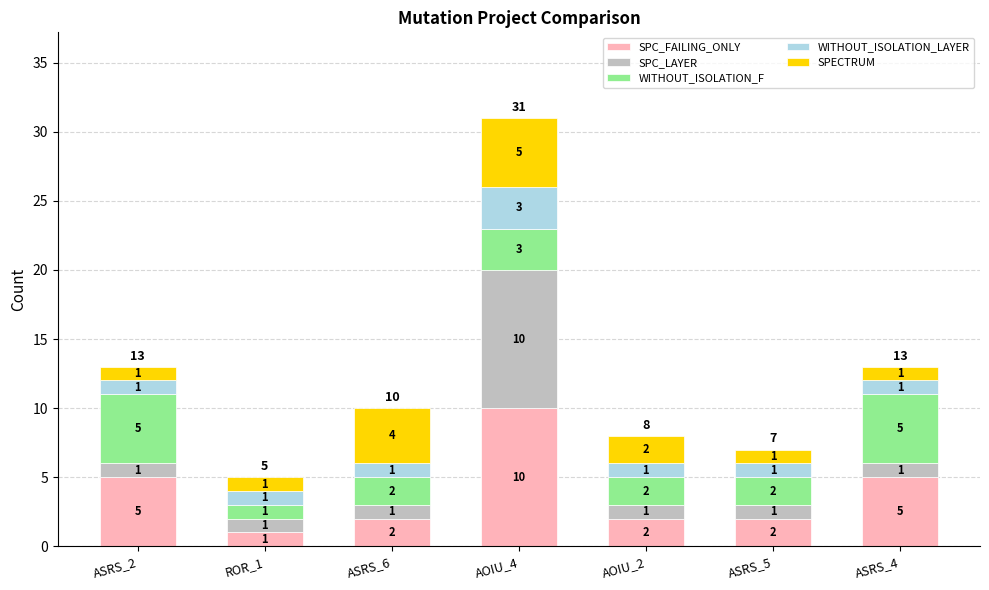

Count the SPC_FAILING_ONLY values in the range 2 to 5.

5